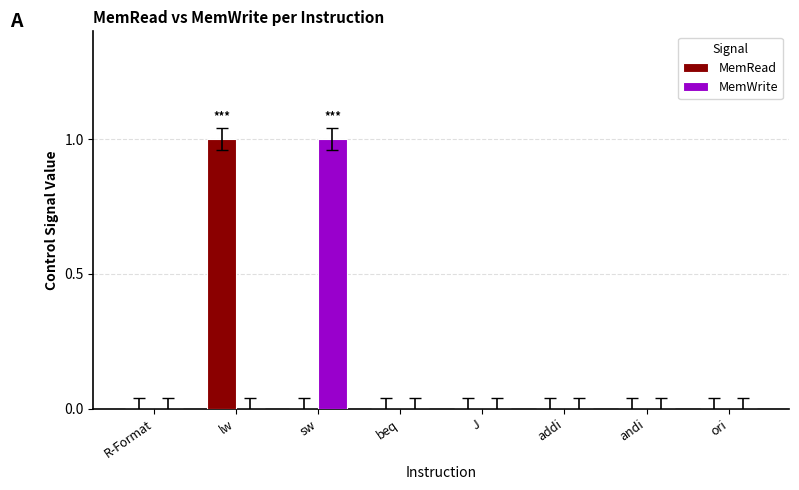

Reading right to left, transcribe all the data shown in this chart.

MemRead: ori=0	andi=0	addi=0	J=0	beq=0	sw=0	lw=1	R-Format=0
MemWrite: ori=0	andi=0	addi=0	J=0	beq=0	sw=1	lw=0	R-Format=0